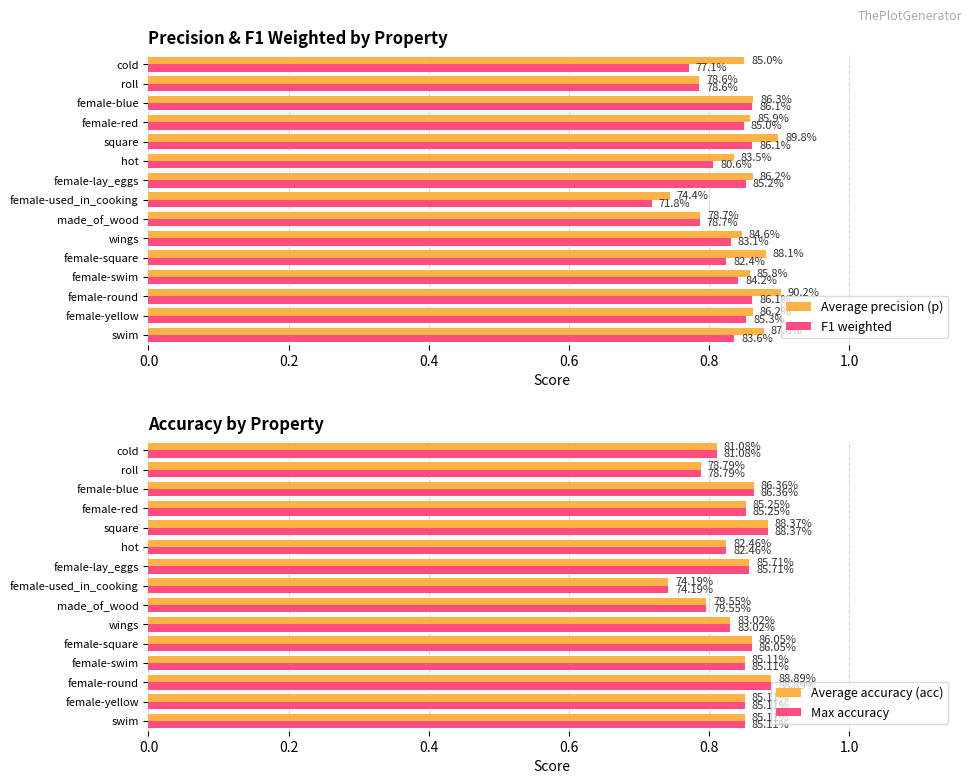

Which series has the largest total across all categories?

Average precision (p)